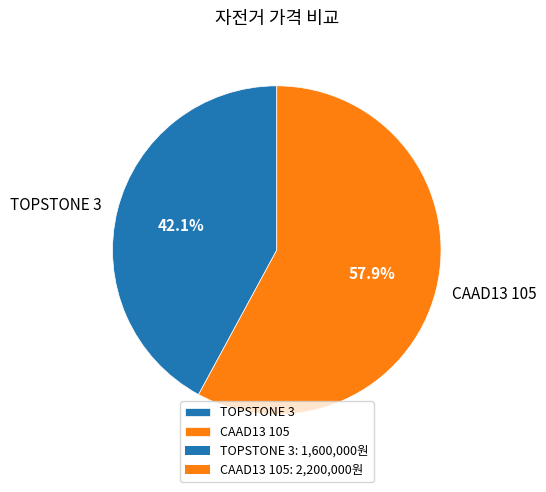

Is there any slice that represents more than half of the pie?

Yes